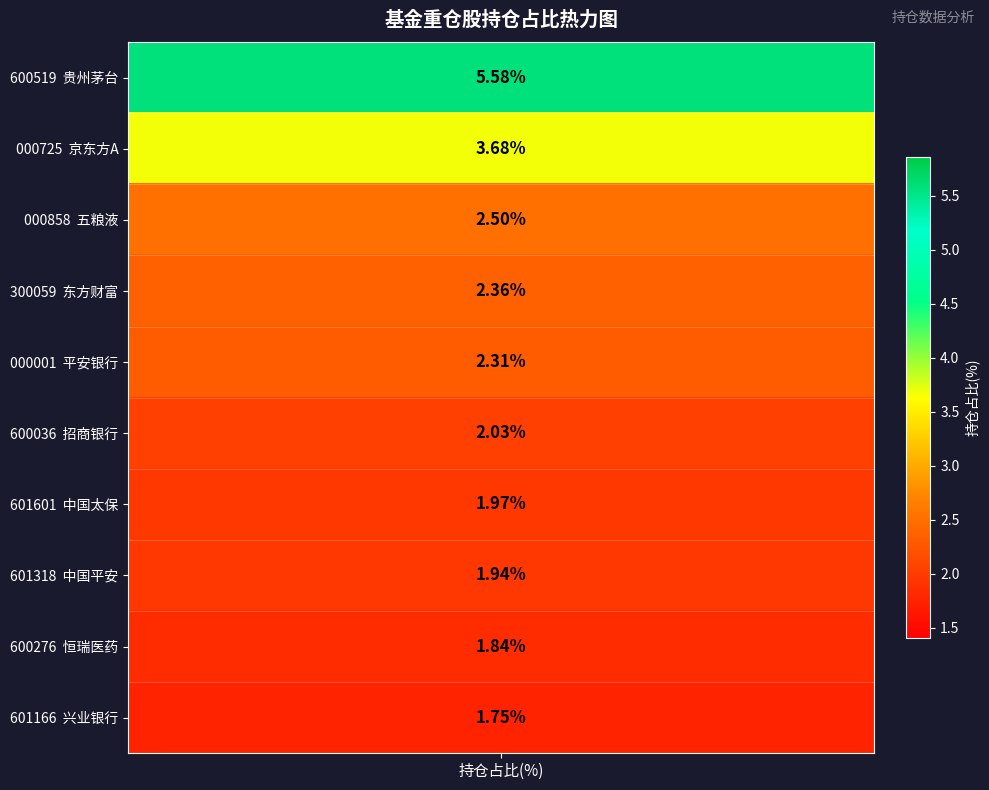

What is the average value?

2.6